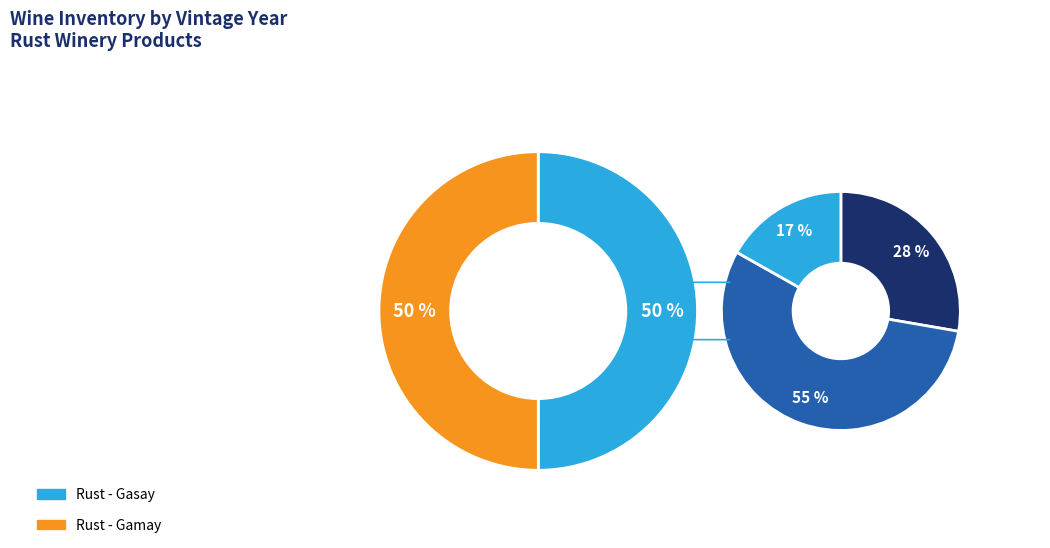

True or false: Rust - Gasay accounts for 50% of the total.

True